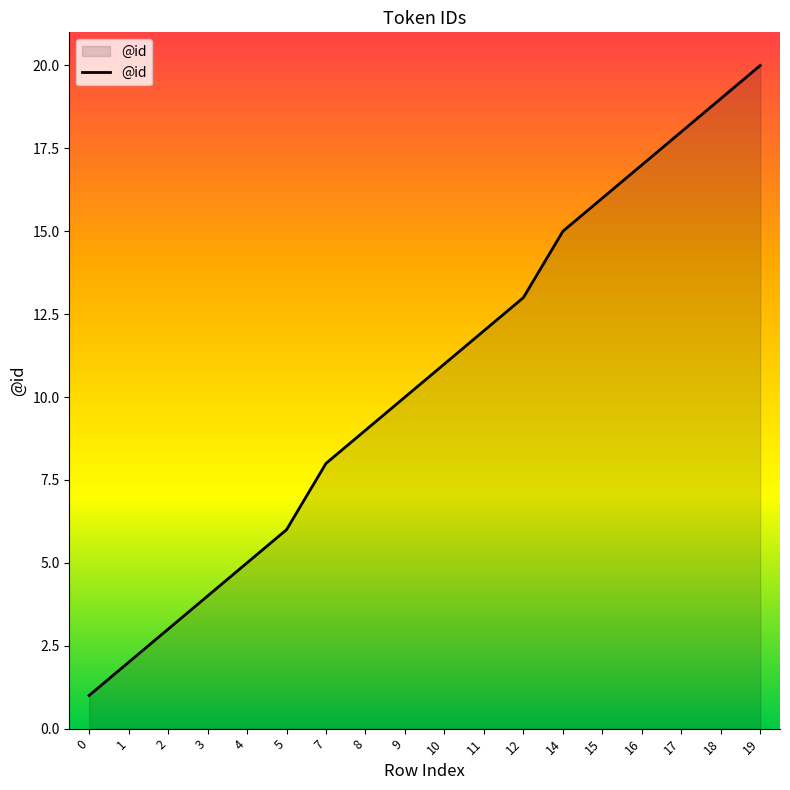

How many lines are shown in the chart?

1